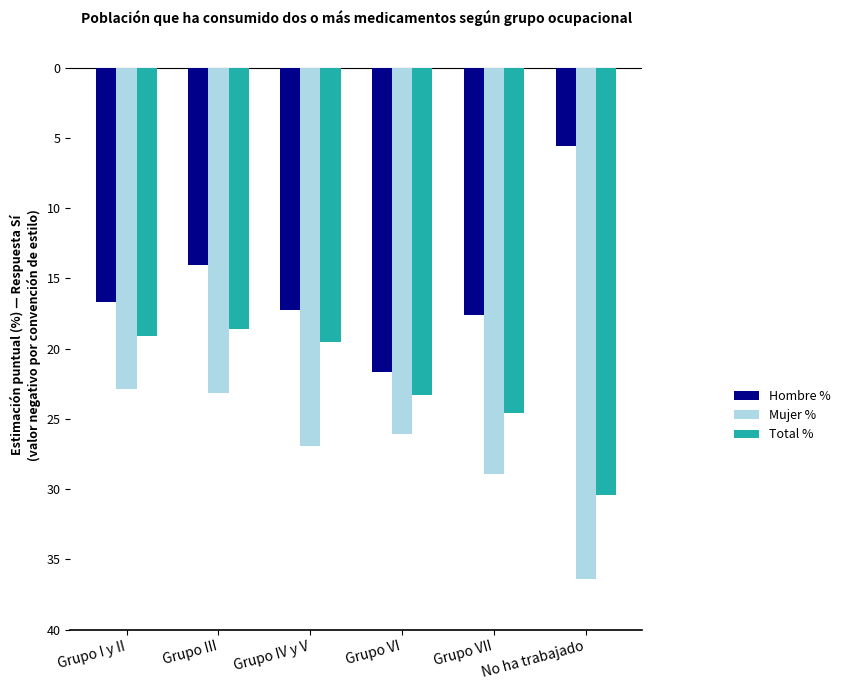

Are the bars grouped side by side (vs. stacked)?

Yes